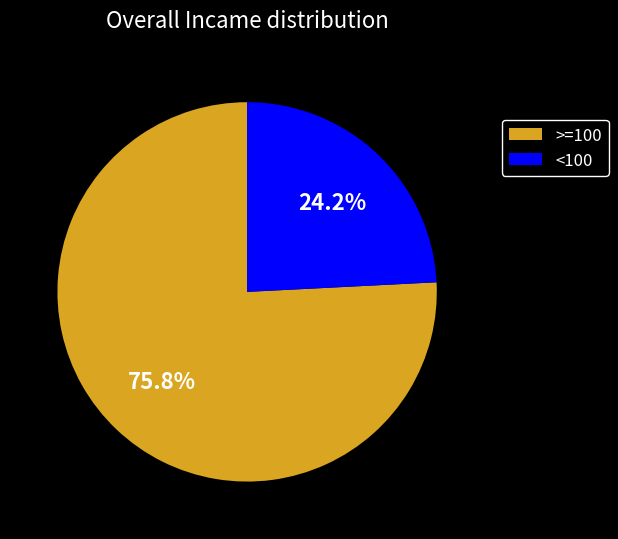

To the nearest percent, what is the difference between the largest and smallest slice percentages?

52%